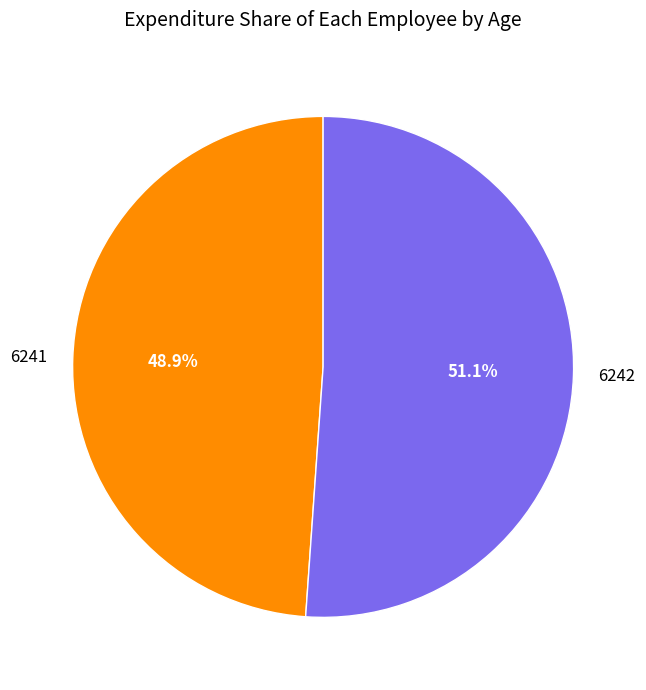

To the nearest percent, what percentage of the pie is 6241?

49%